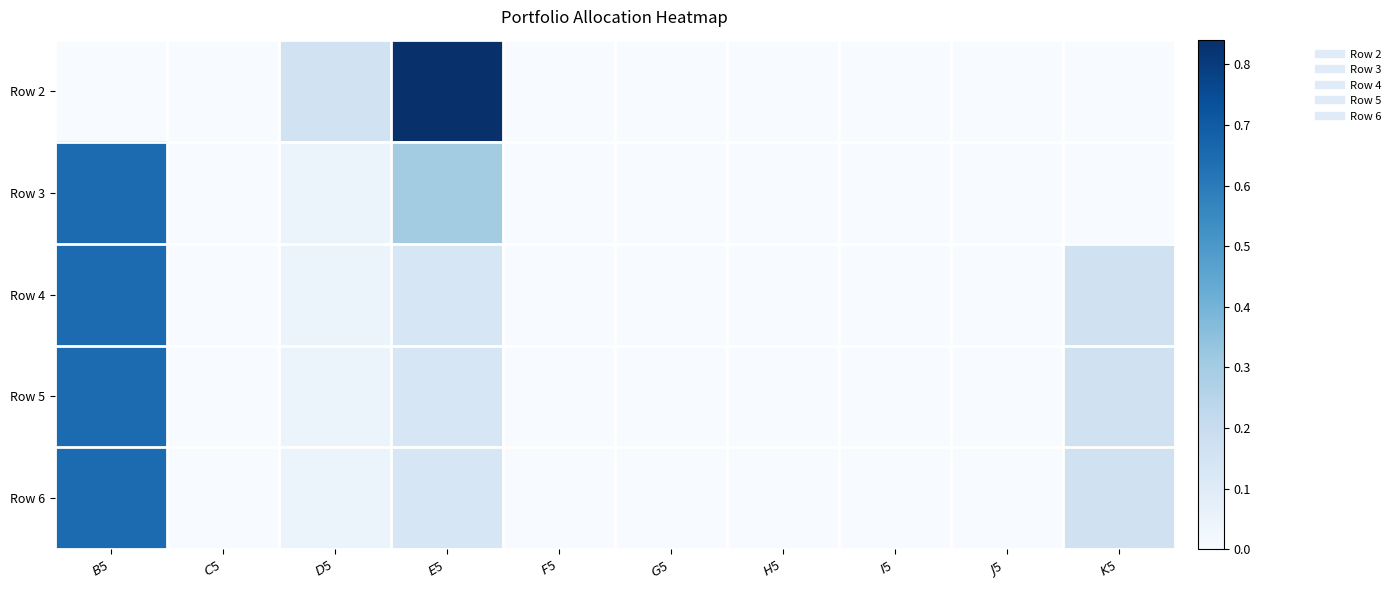

Reading left to right, list all the values displayed in this chart.

Row 2: $B$5=0.0	$C$5=0.0	$D$5=0.2	$E$5=0.8	$F$5=0.0	$G$5=0.0	$H$5=0.0	$I$5=0.0	$J$5=0.0	$K$5=0.0
Row 3: $B$5=0.7	$C$5=0.0	$D$5=0.0	$E$5=0.3	$F$5=0.0	$G$5=0.0	$H$5=0.0	$I$5=0.0	$J$5=0.0	$K$5=0.0
Row 4: $B$5=0.7	$C$5=0.0	$D$5=0.0	$E$5=0.1	$F$5=0.0	$G$5=0.0	$H$5=0.0	$I$5=0.0	$J$5=0.0	$K$5=0.2
Row 5: $B$5=0.7	$C$5=0.0	$D$5=0.0	$E$5=0.1	$F$5=0.0	$G$5=0.0	$H$5=0.0	$I$5=0.0	$J$5=0.0	$K$5=0.2
Row 6: $B$5=0.7	$C$5=0.0	$D$5=0.0	$E$5=0.1	$F$5=0.0	$G$5=0.0	$H$5=0.0	$I$5=0.0	$J$5=0.0	$K$5=0.2